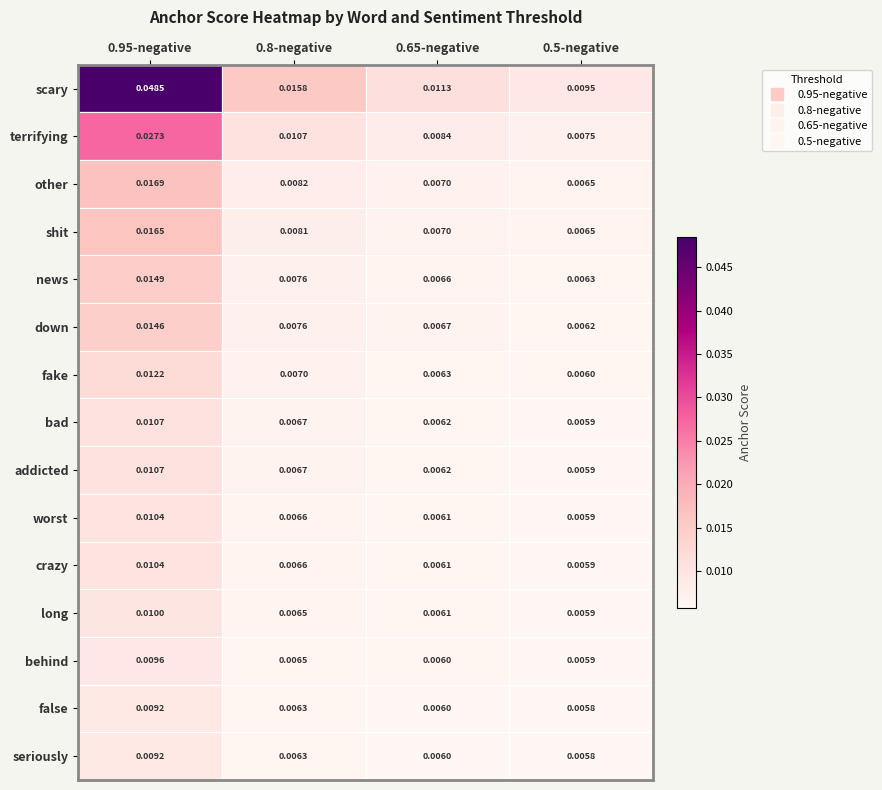

Between 0.8-negative and 0.65-negative, which series saw the biggest shift?

scary